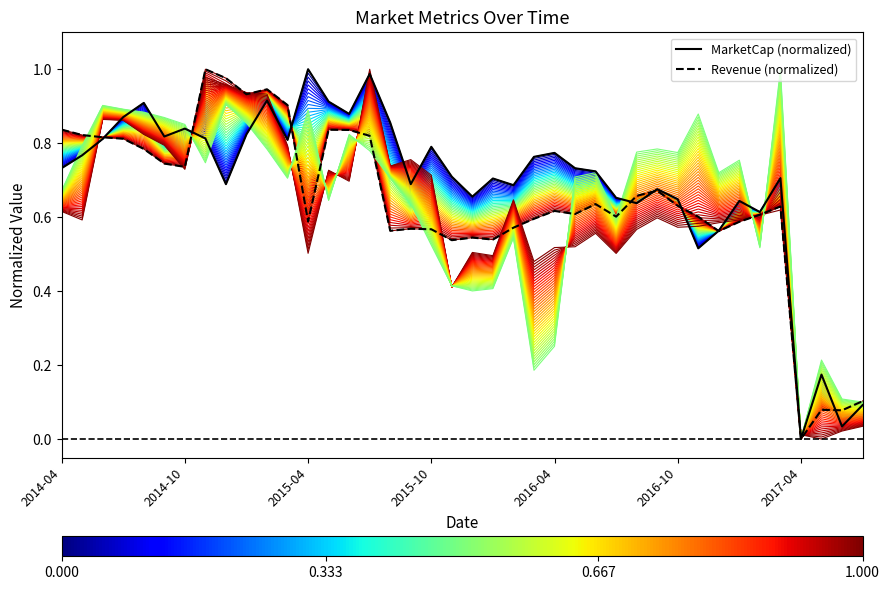

True or false: Revenue (normalized) and MarketCap (normalized) cross at least once.

True